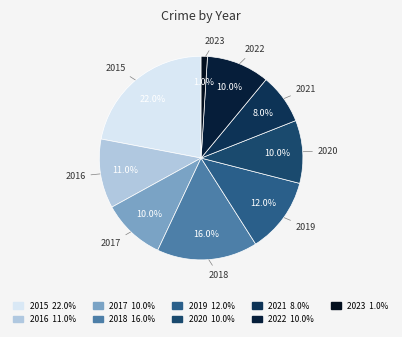

Does 2018 represent more than half of the total?

No